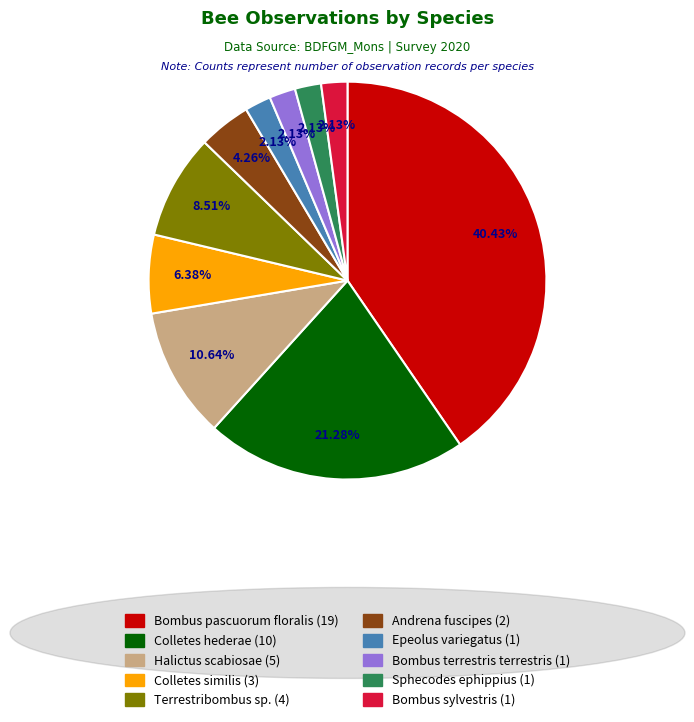

To the nearest percent, what portion does Colletes hederae represent?

21%